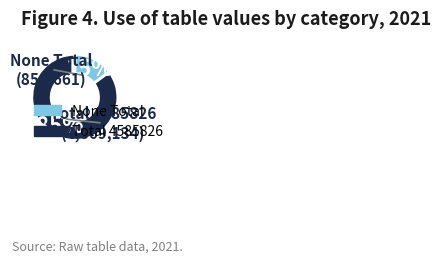

Which category has the smallest portion of the pie?

None Total